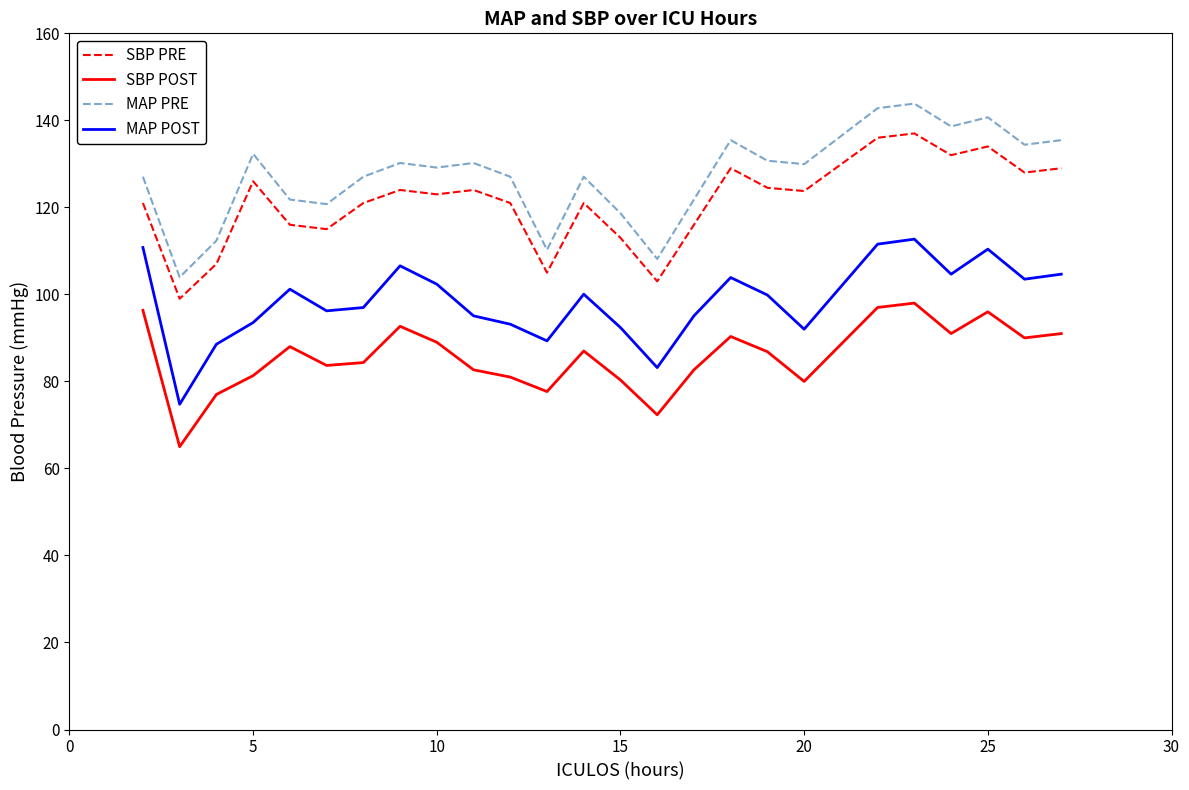

What is the difference between the maximum and minimum values in the SBP POST series?

33.0